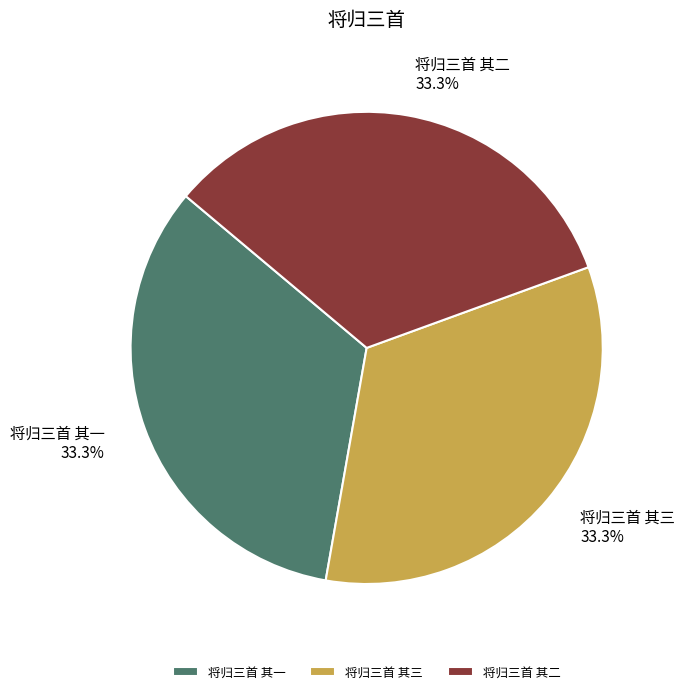

To the nearest percent, what is the average slice percentage?

33%